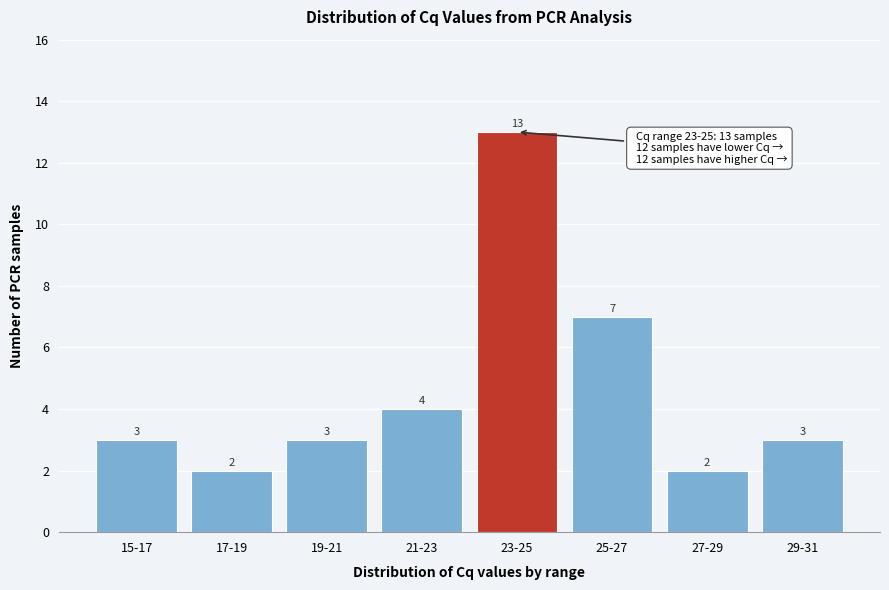

Reading right to left, transcribe all the data shown in this chart.

29-31=3	27-29=2	25-27=7	23-25=13	21-23=4	19-21=3	17-19=2	15-17=3